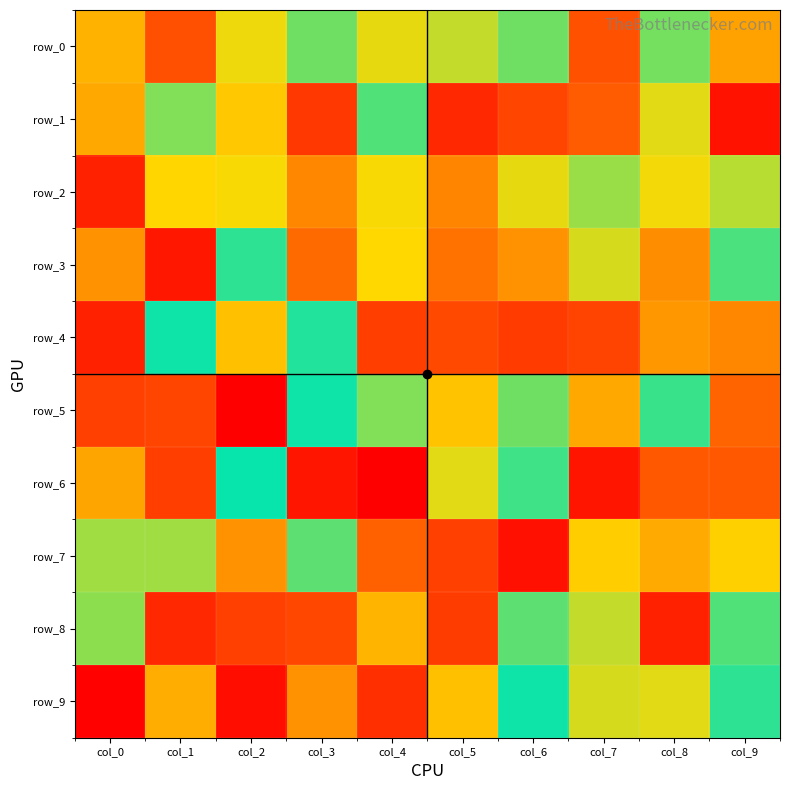

Reading left to right, extract all data points from this chart.

row_0: -57	-95	-40	18	-39	-33	-19	-94	-20	62
row_1: -61	21	48	104	-14	110	-99	-90	37	-120
row_2: 113	43	-42	72	-42	-74	38	-26	40	-31
row_3: -69	117	-8	-84	-43	80	68	35	-71	-13
row_4: 113	-3	51	-6	101	-98	102	-100	66	72
row_5: 100	-99	127	-3	-22	50	-19	-61	-10	85
row_6: 61	-102	-2	118	-128	37	10	118	-91	90
row_7: 26	-27	68	-16	-88	-101	-121	-47	59	-46
row_8: 23	-111	-101	97	55	-103	-16	32	-114	-14
row_9: 126	-59	-122	68	107	-52	-3	-36	37	-8